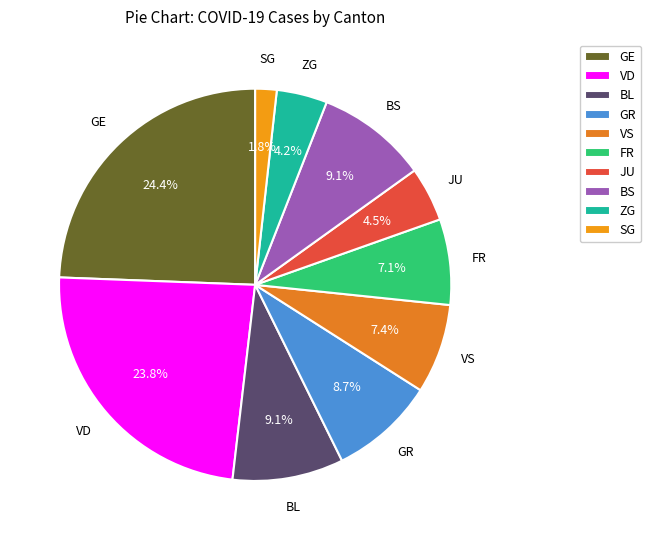

To the nearest percent, what is the difference between the largest and smallest slice percentages?

23%